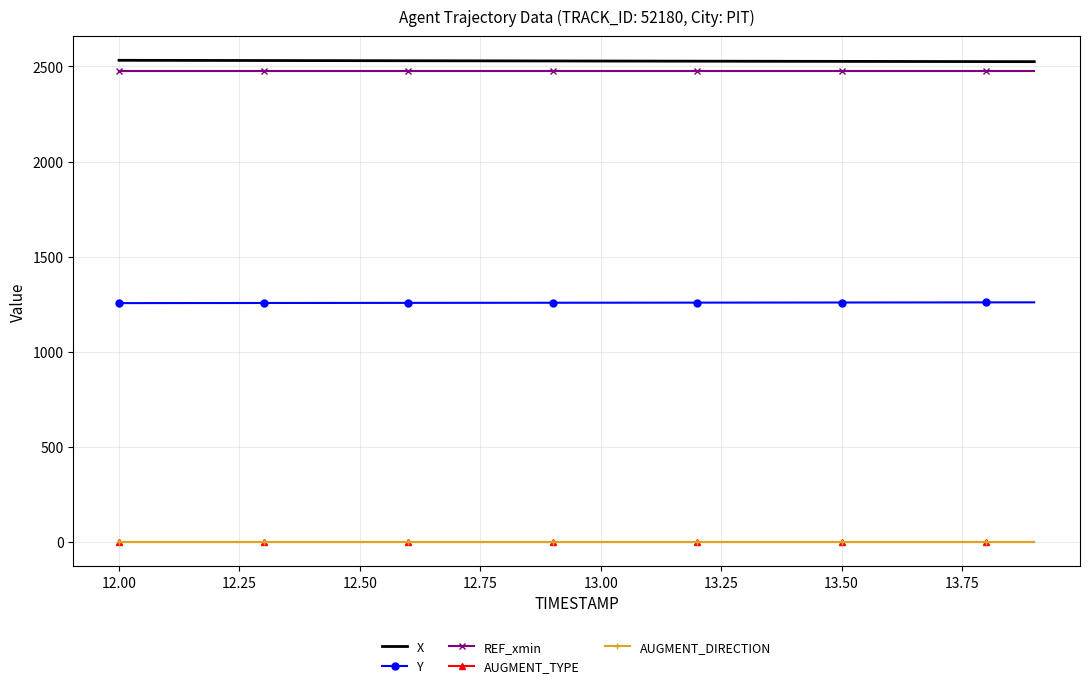

Which series has the largest total across all categories?

X